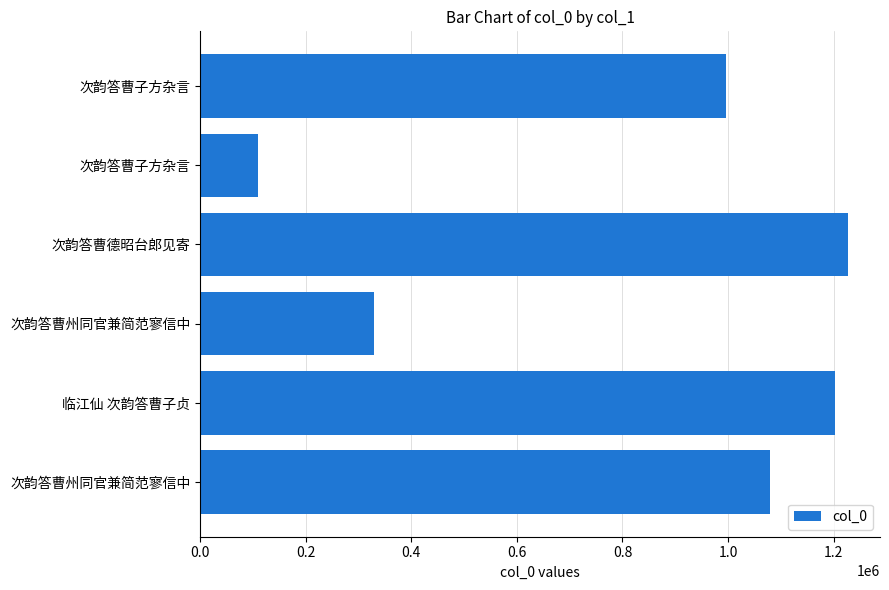

How many data points are less than 1079736?

3